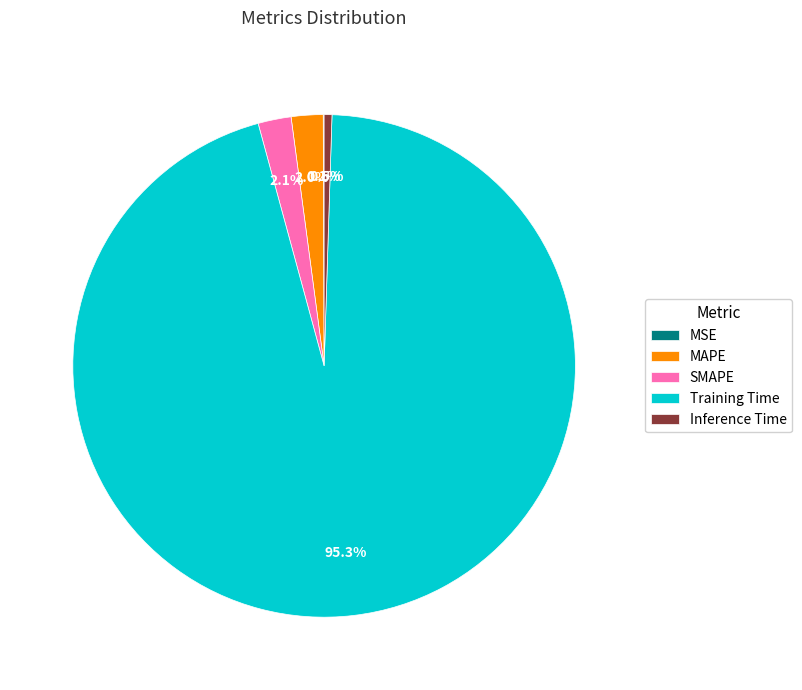

Which slice is the largest?

Training Time